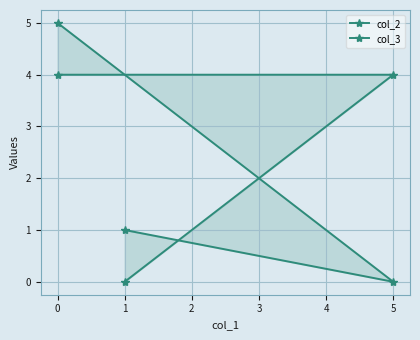

How many lines are shown in the chart?

2